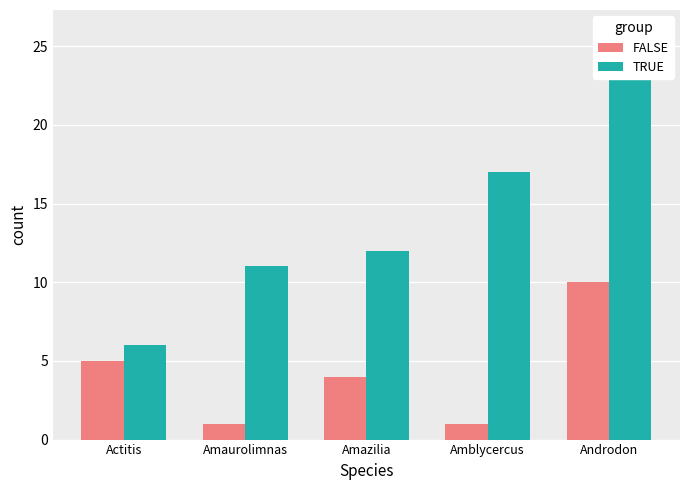

Reading left to right, list all the values displayed in this chart.

FALSE: 5	1	4	1	10
TRUE: 6	11	12	17	26